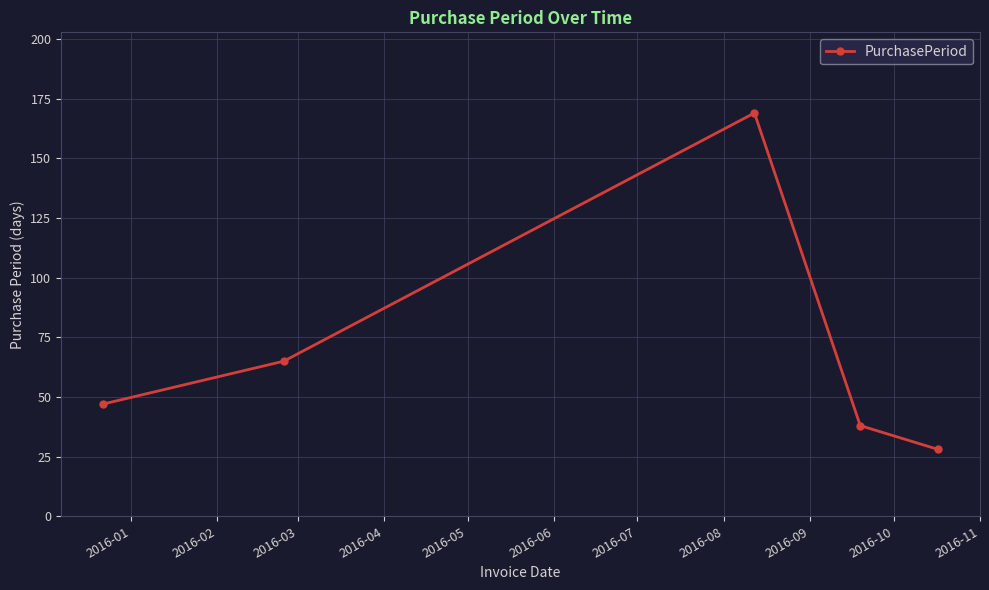

What is the greatest value displayed?

169